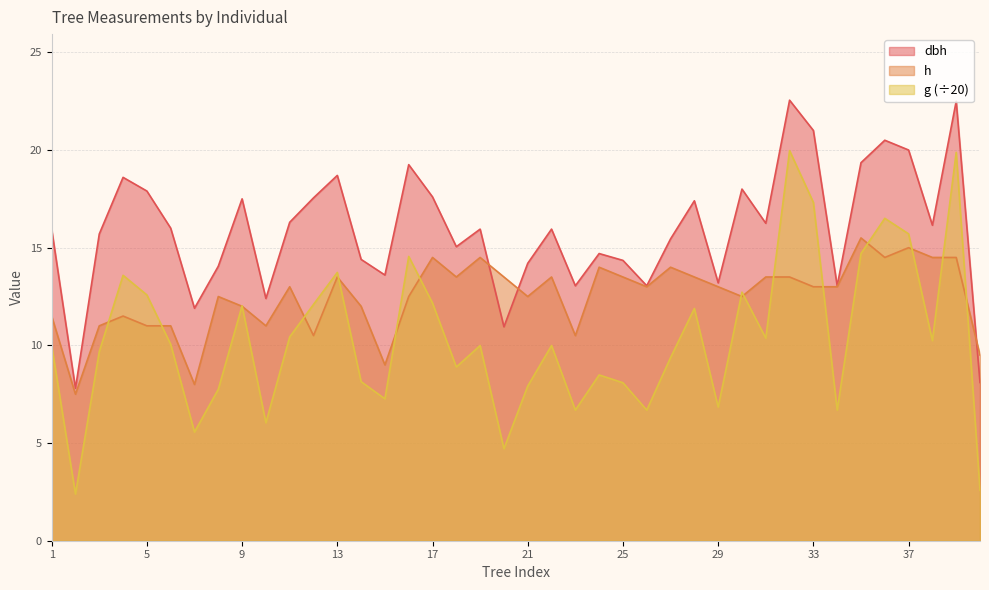

List the labels in order of dbh value, largest first.

32, 39, 33, 36, 37, 35, 16, 13, 4, 30, 5, 17, 12, 9, 28, 11, 31, 38, 6, 1, 19, 22, 3, 27, 18, 24, 14, 25, 21, 8, 15, 29, 23, 26, 34, 10, 7, 20, 40, 2